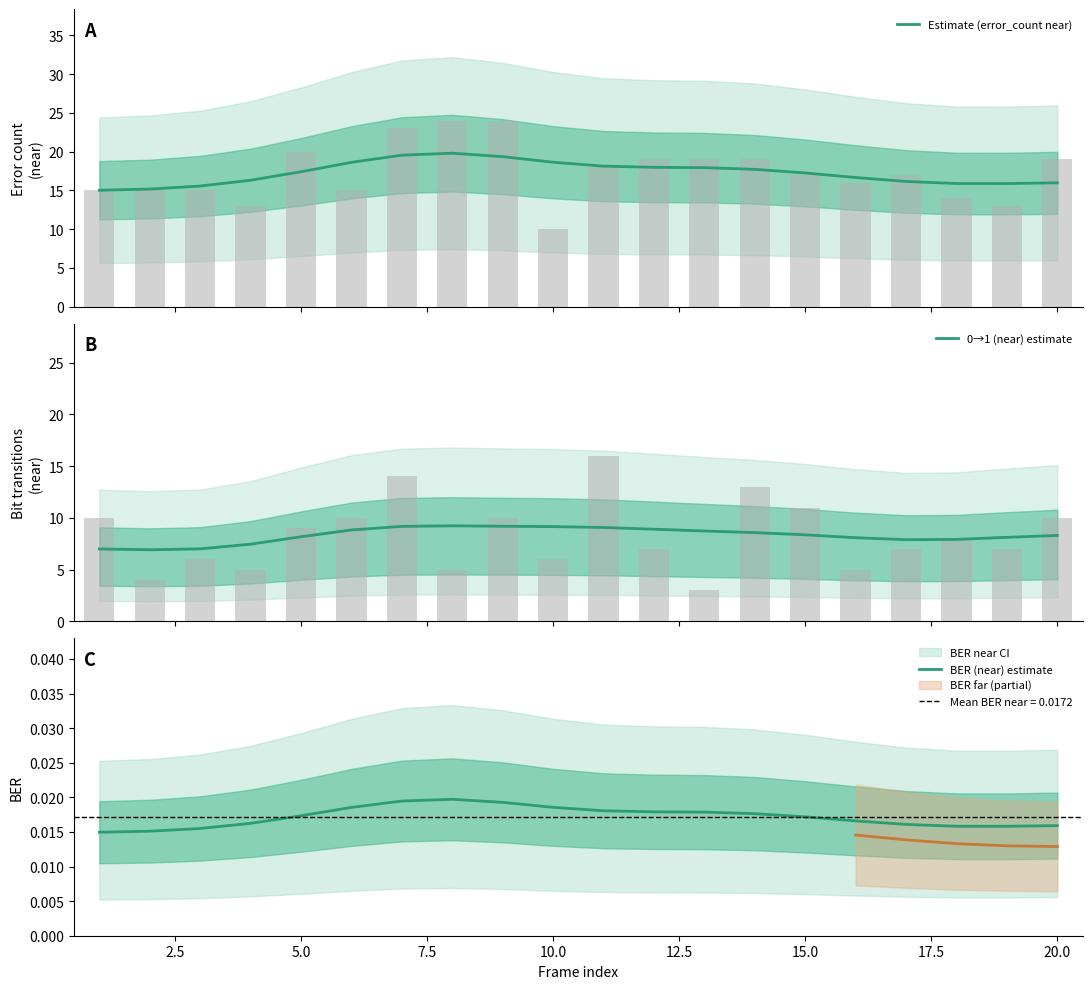

Reading left to right, what are all the values shown in this chart?

Estimate (error_count near): 15.0	15.2	15.6	16.3	17.4	18.6	19.5	19.8	19.4	18.6	18.1	18.0	17.9	17.7	17.2	16.7	16.2	15.9	15.9	16.0
0→1 (near) estimate: 7.0	6.9	7.0	7.5	8.2	8.8	9.2	9.2	9.2	9.2	9.1	8.9	8.7	8.6	8.4	8.1	7.9	7.9	8.1	8.3
BER (near) estimate: 0.0	0.0	0.0	0.0	0.0	0.0	0.0	0.0	0.0	0.0	0.0	0.0	0.0	0.0	0.0	0.0	0.0	0.0	0.0	0.0